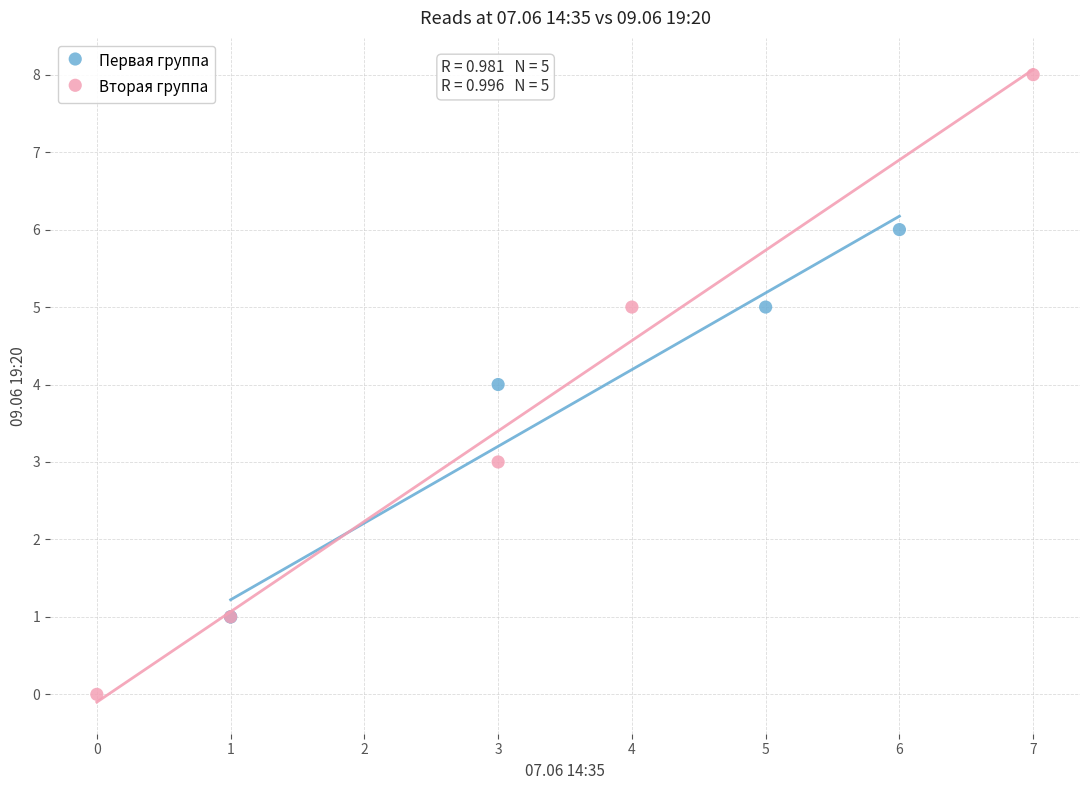

Which series has the largest Y range (max minus min)?

Вторая группа